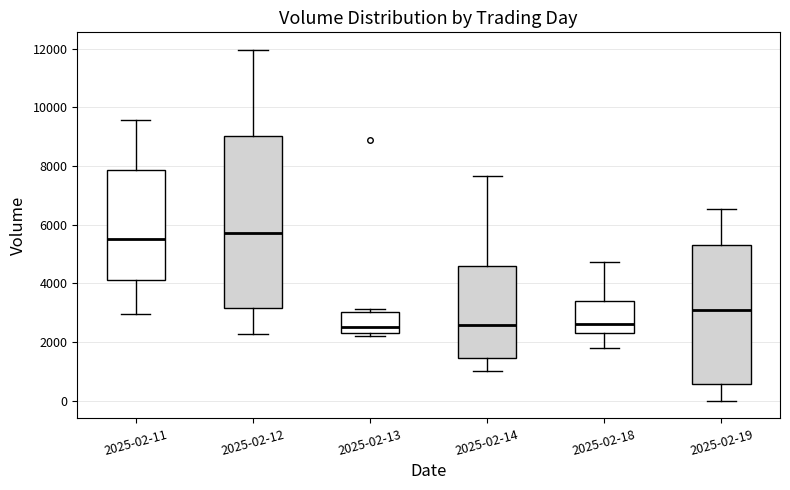

Reading left to right, read every box against the y-axis: the position of its median line, the range the box covers, and the ends of its whiskers. The values are not printed on the chart, so give them approximately, as read against the axis.

2025-02-11: median 5600, box 4200 to 7800, whiskers 3000 to 9600
2025-02-12: median 5800, box 3200 to 9000, whiskers 2200 to 12000
2025-02-13: median 2600, box 2400 to 3000, whiskers 2200 to 3200
2025-02-14: median 2600, box 1400 to 4600, whiskers 1000 to 7600
2025-02-18: median 2600, box 2200 to 3400, whiskers 1800 to 4800
2025-02-19: median 3000, box 600 to 5400, whiskers 0 to 6600